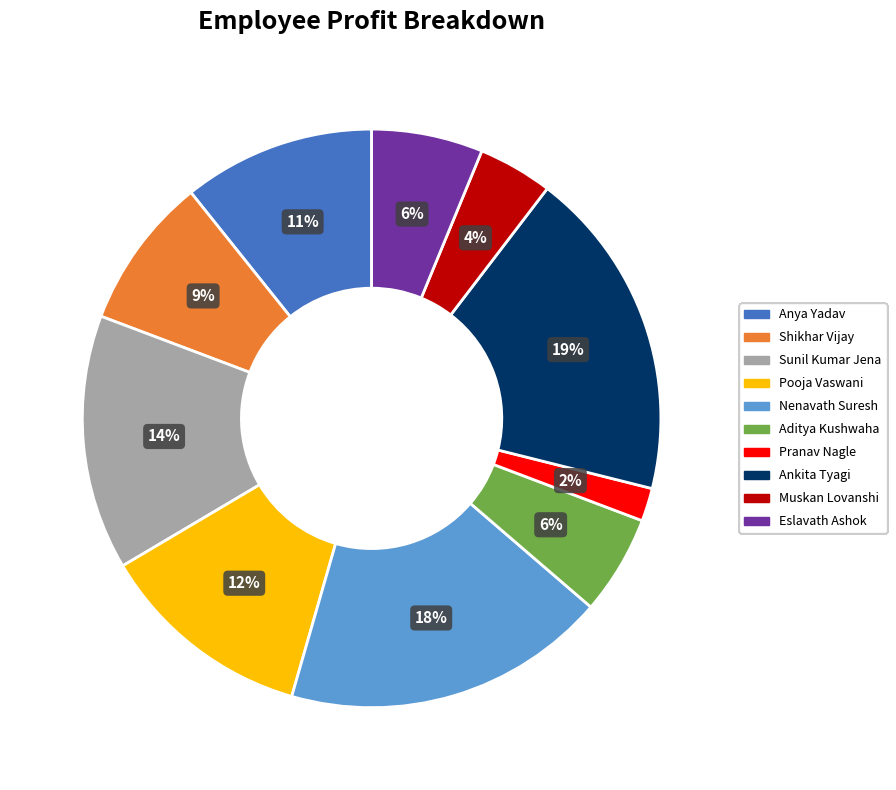

Does Pooja Vaswani represent more than half of the total?

No